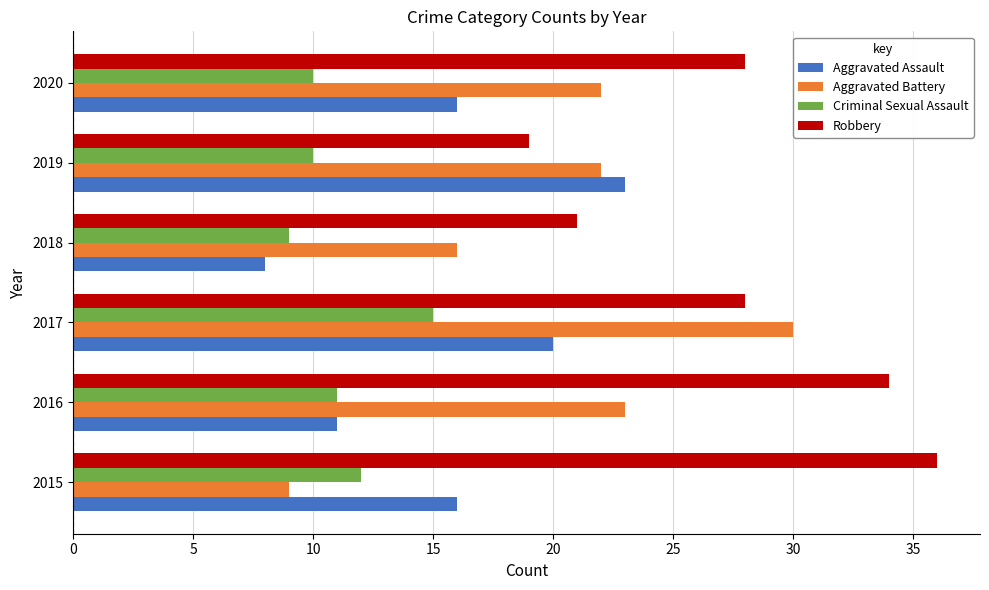

List the series in order of their overall mean, highest first.

Robbery, Aggravated Battery, Aggravated Assault, Criminal Sexual Assault